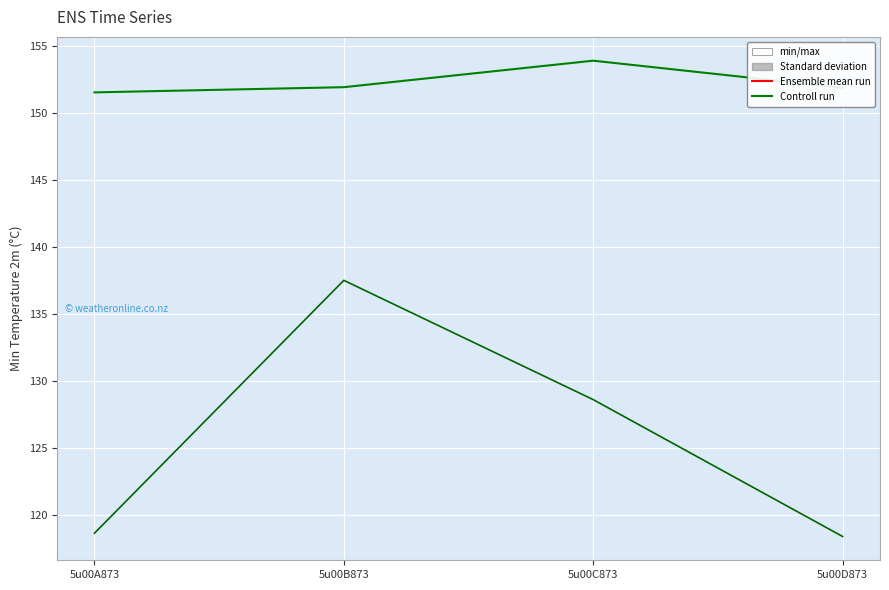

True or false: Controll run has a value of 34.3 at 5u00C873.

False